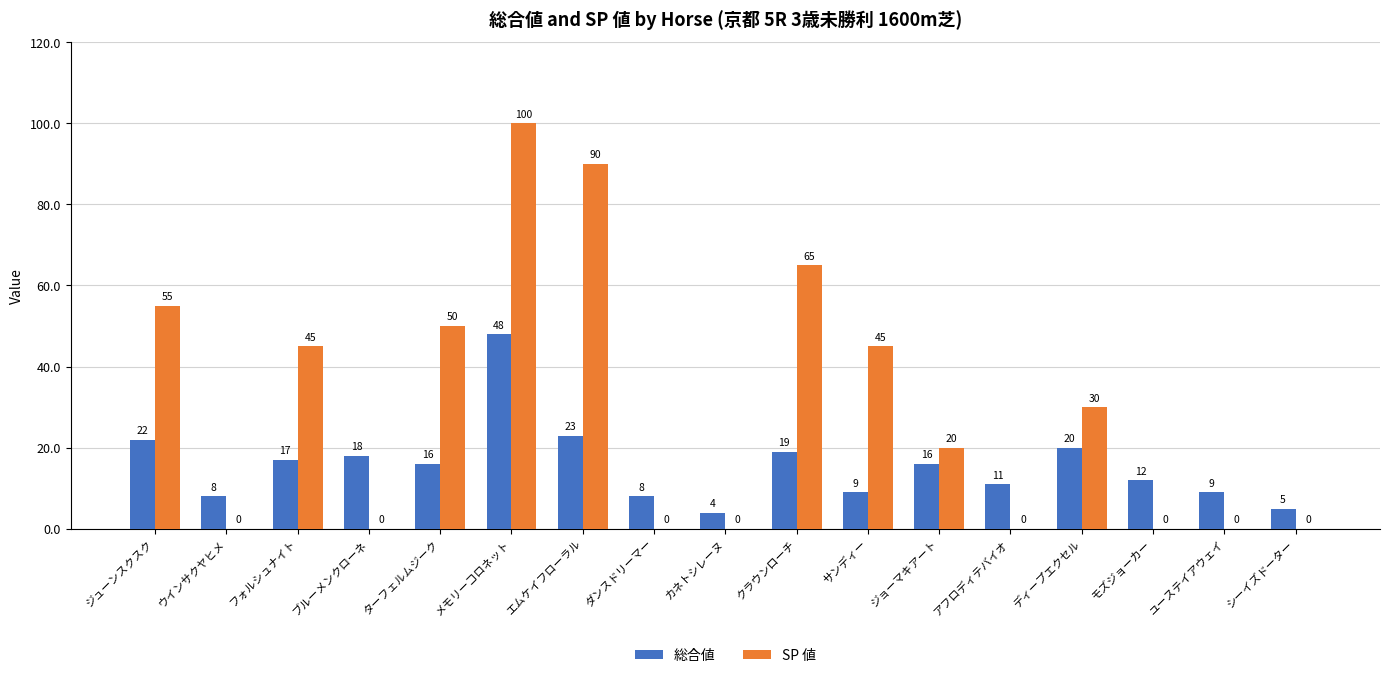

What is the highest value of the 総合値 series?

48